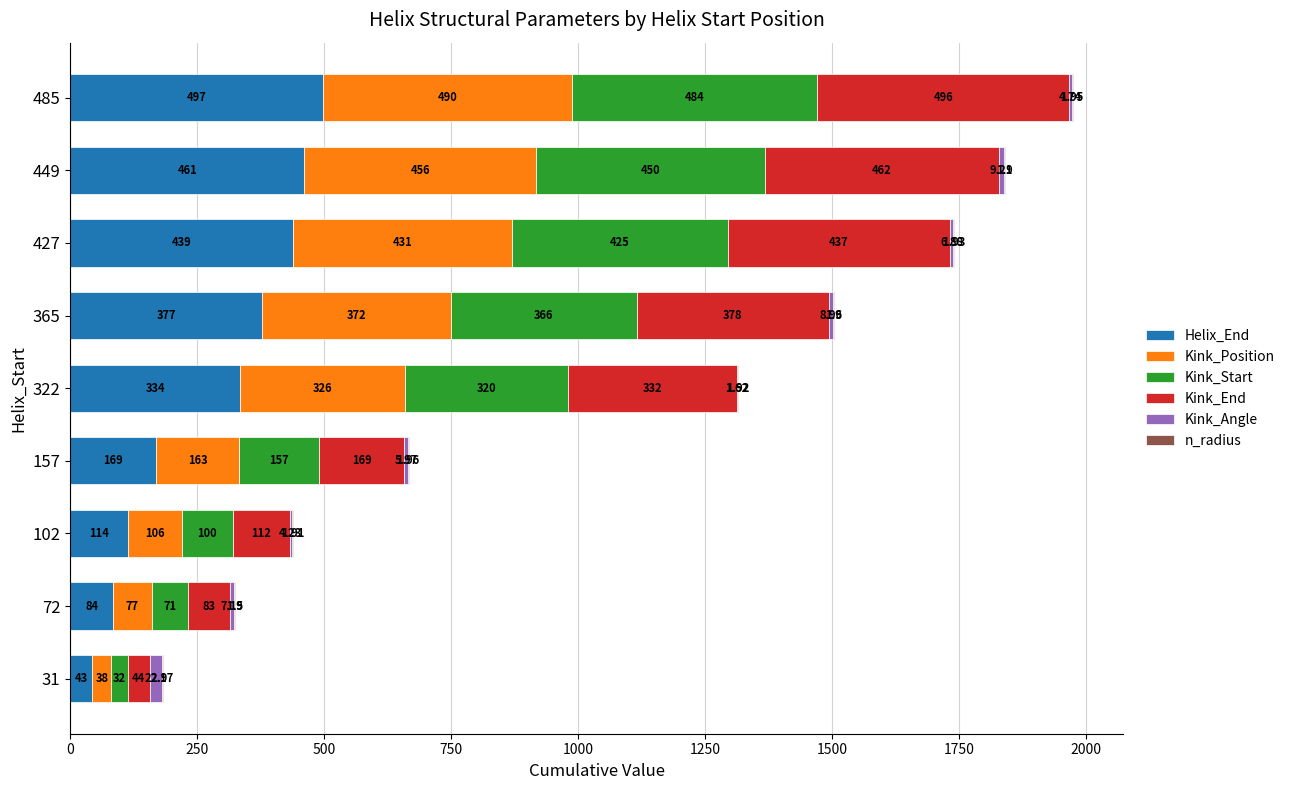

At which category is the sum across all series the highest?

485